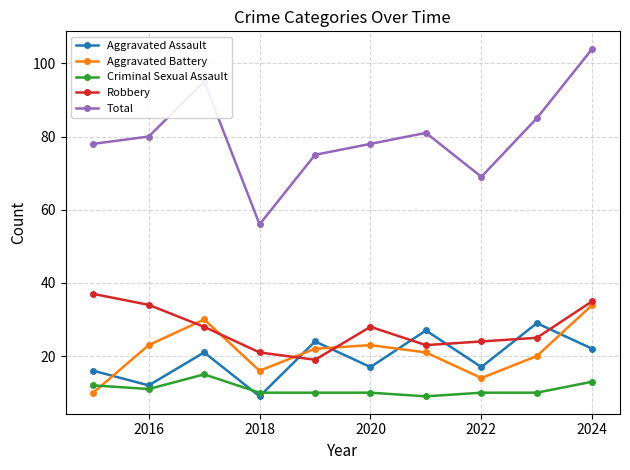

Which series has the widest spread of values?

Total